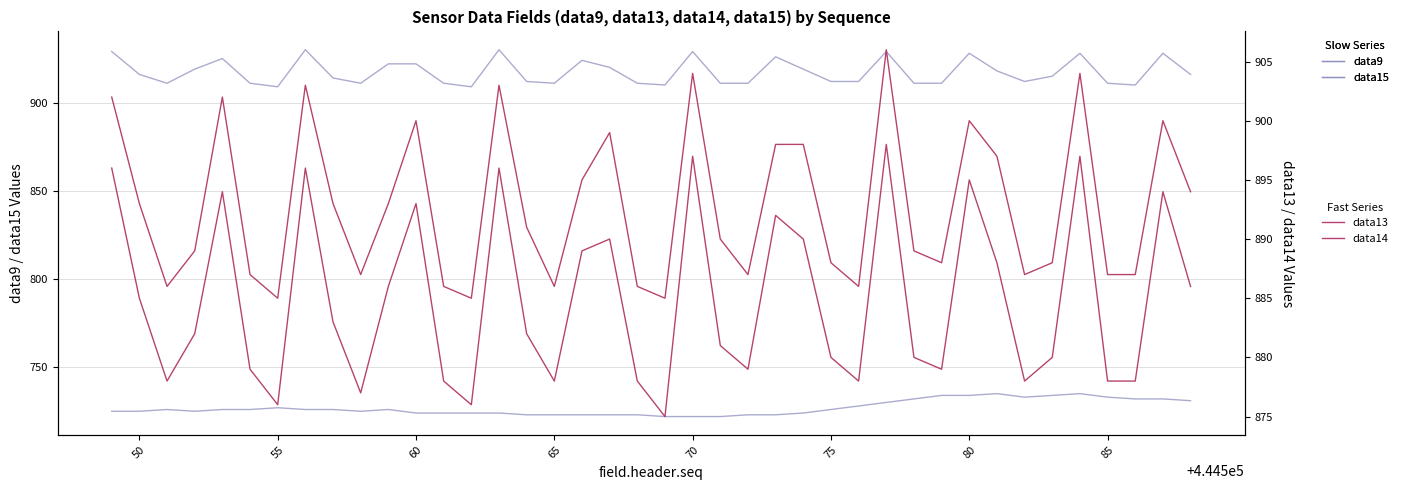

What is the spread (max minus min) of values at 85?

188